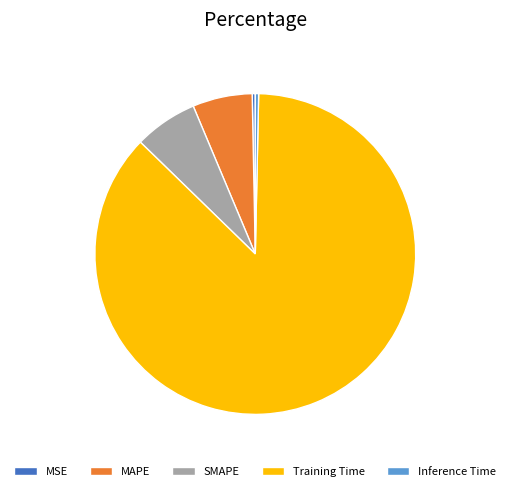

Which category has the biggest portion of the pie?

Training Time